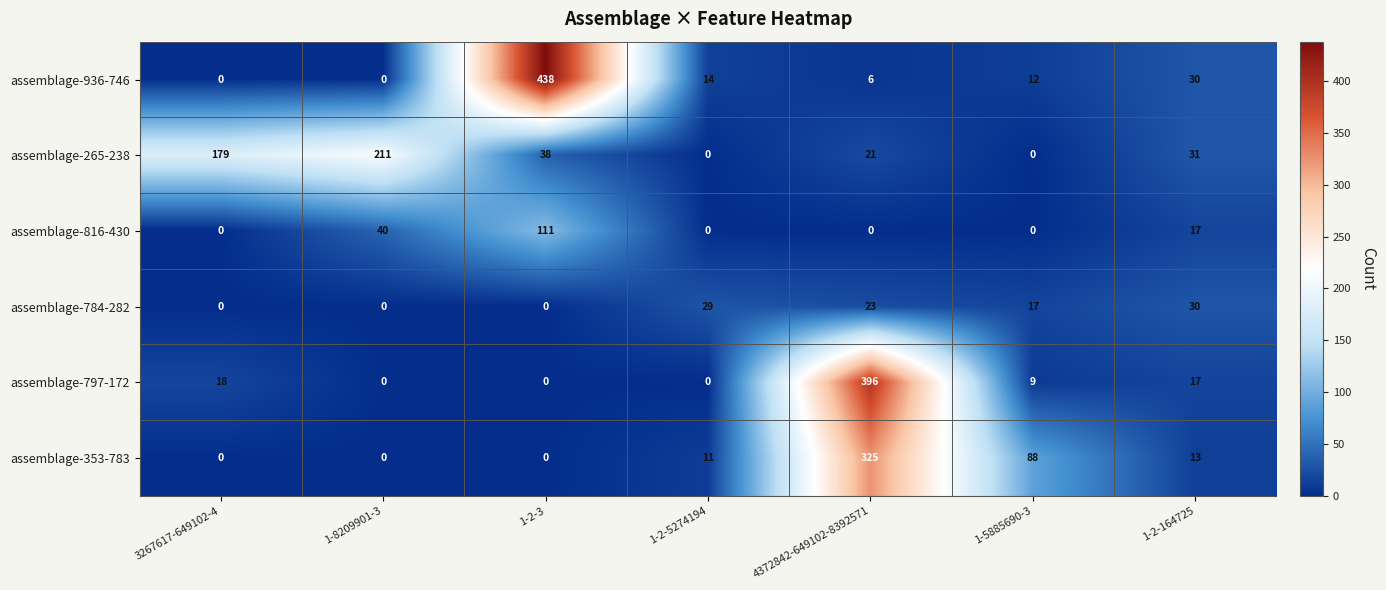

List the series in order of their peak value, highest first.

assemblage-936-746, assemblage-797-172, assemblage-353-783, assemblage-265-238, assemblage-816-430, assemblage-784-282